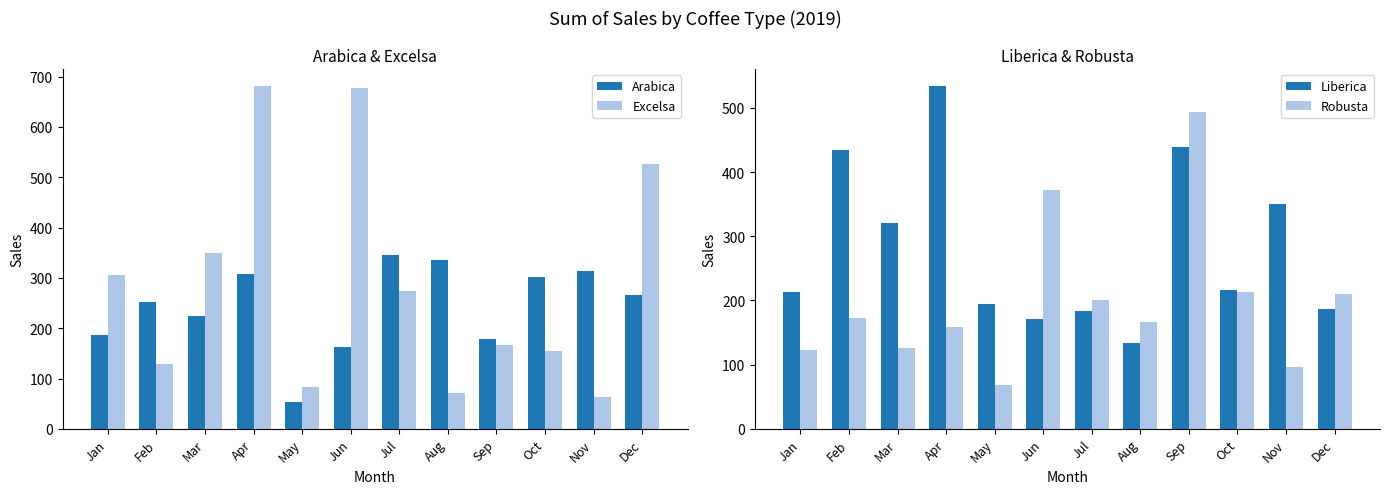

What value does the Liberica series have at Jul?

184.1